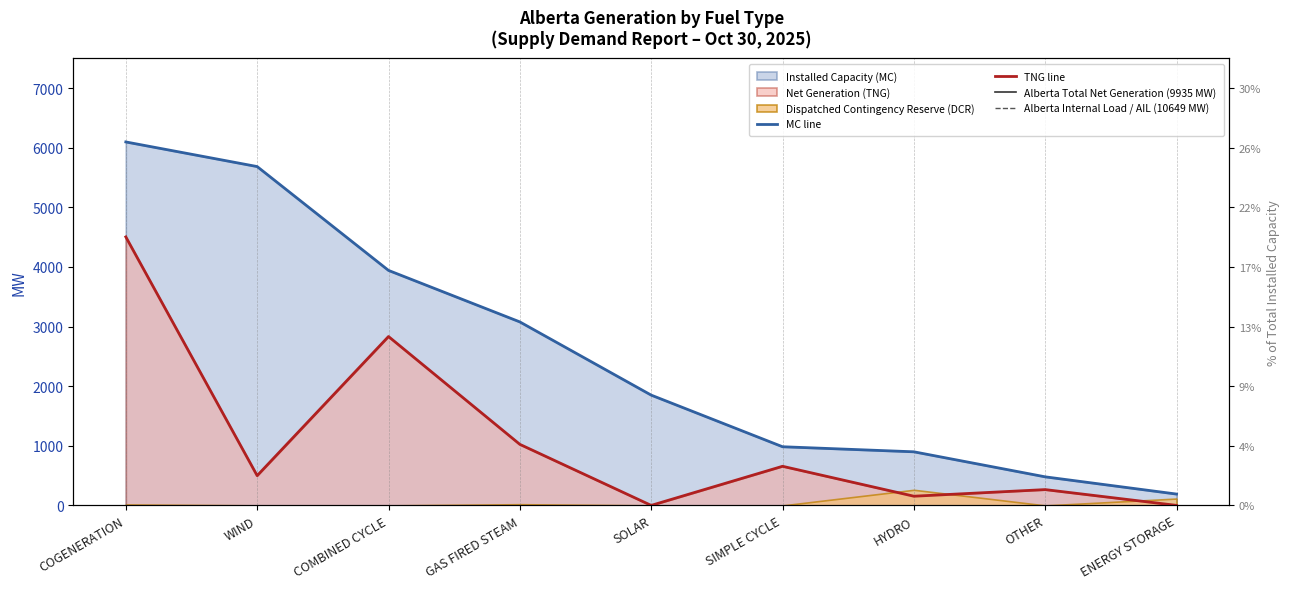

True or false: Installed Capacity (MC) has a value of 984 at SIMPLE CYCLE.

True